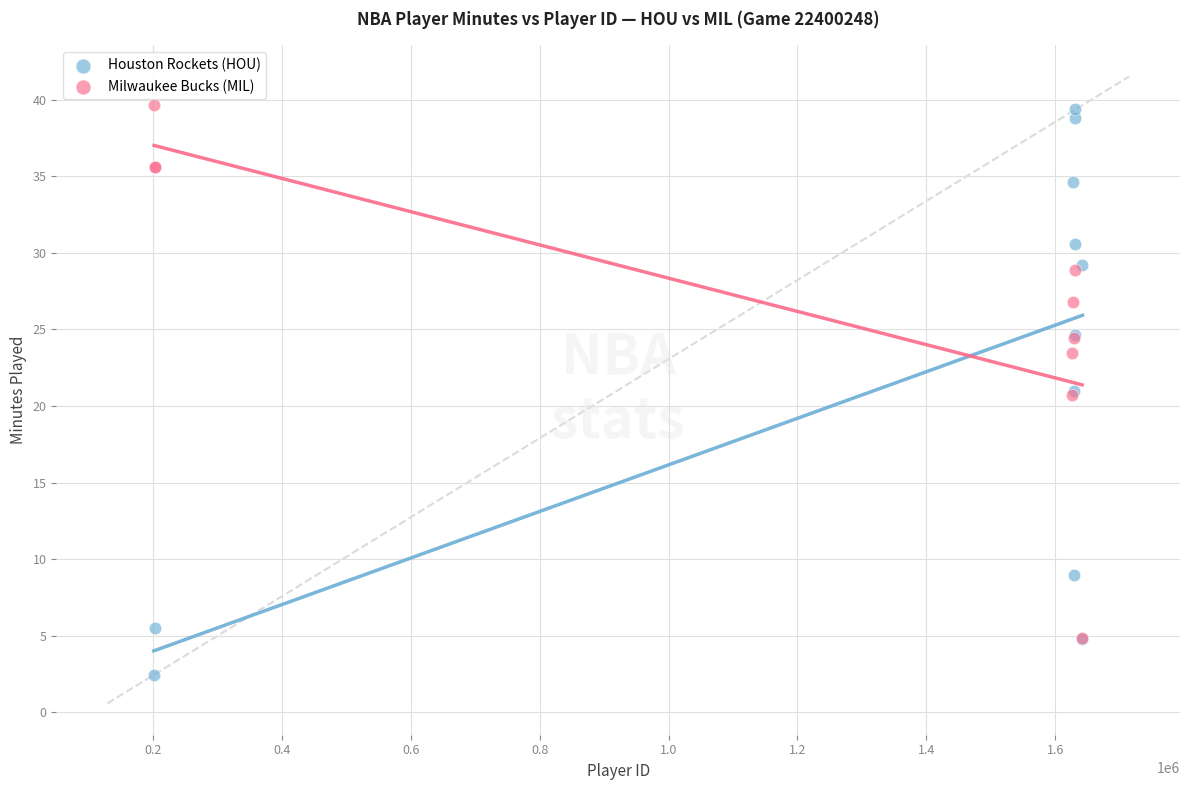

Which series reaches the minimum Y coordinate?

Houston Rockets (HOU)